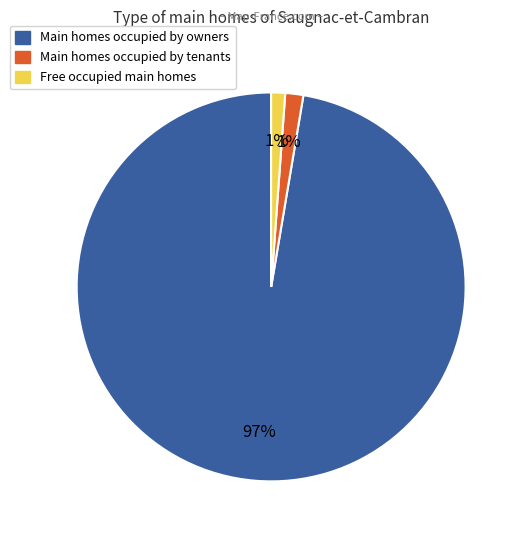

How many slices are in this pie chart?

3